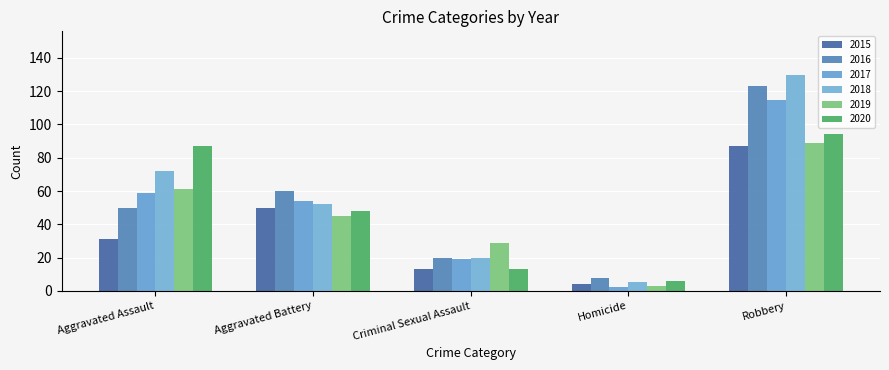

Count the number of categories in the chart.

5